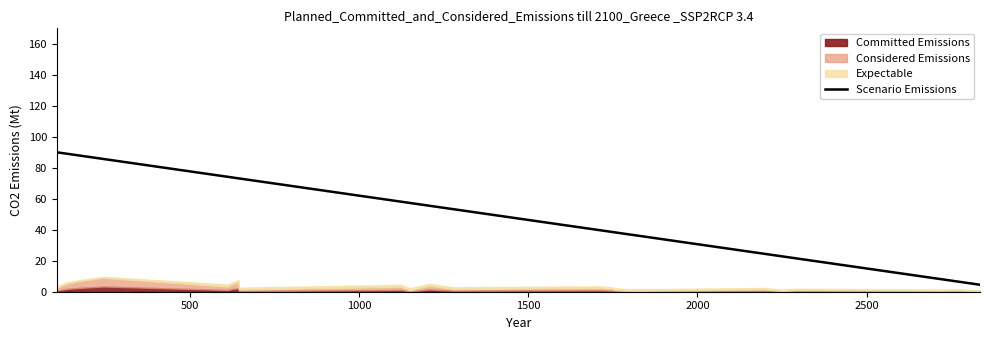

What is the minimum value for Scenario Emissions?

4.5